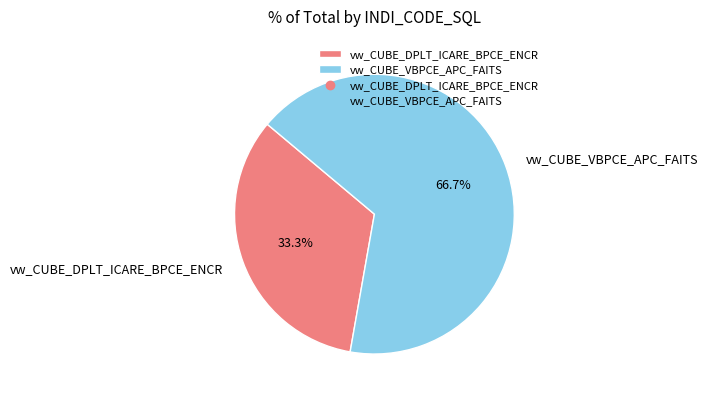

Which slice represents more than half of the pie?

vw_CUBE_VBPCE_APC_FAITS